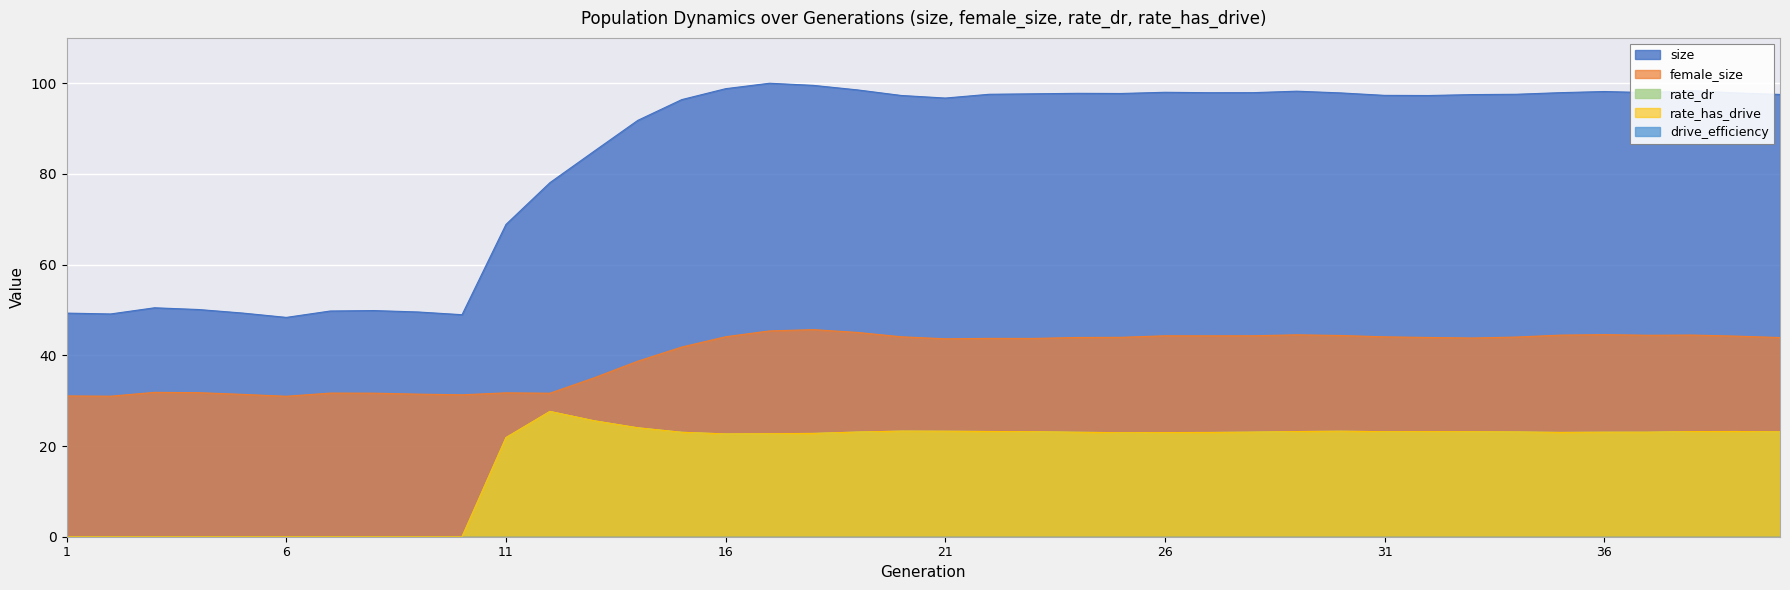

True or false: rate_has_drive and size cross at least once.

False